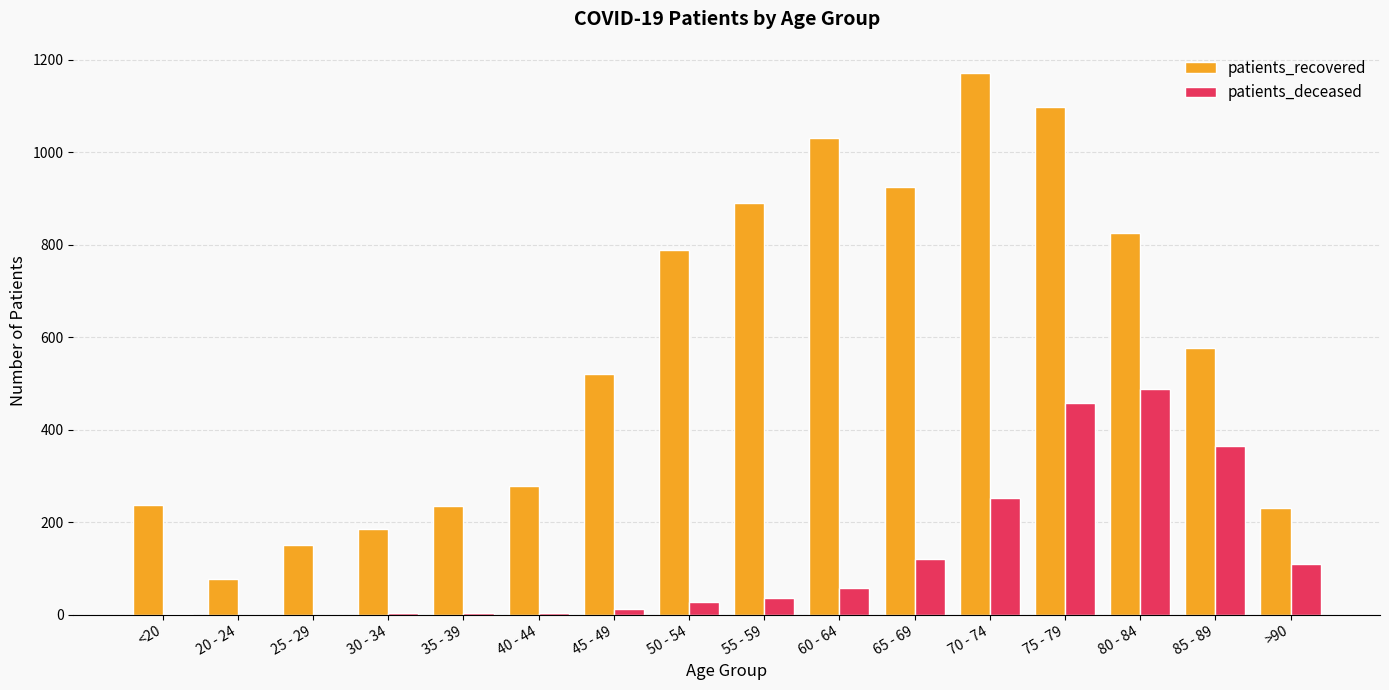

Is the value of patients_deceased at 50 - 54 greater than the value of patients_recovered at 30 - 34?

No